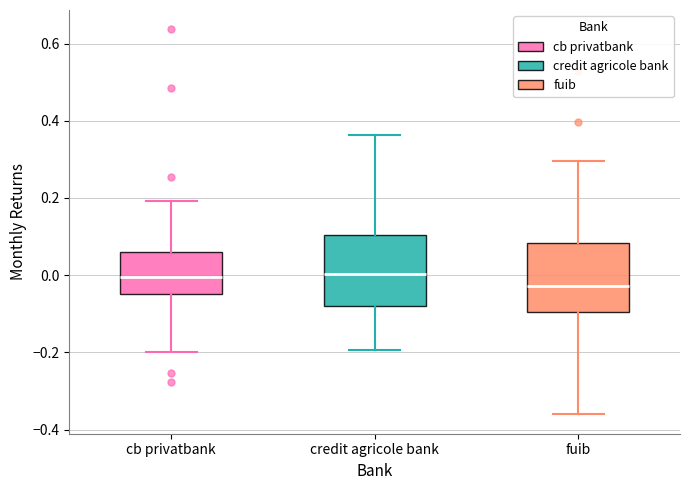

Reading left to right, read every box against the y-axis: the position of its median line, the range the box covers, and the ends of its whiskers. The values are not printed on the chart, so give them approximately, as read against the axis.

cb privatbank: median 0.00, box -0.04 to 0.06, whiskers -0.20 to 0.20
credit agricole bank: median 0.00, box -0.08 to 0.10, whiskers -0.20 to 0.36
fuib: median -0.02, box -0.10 to 0.08, whiskers -0.36 to 0.30